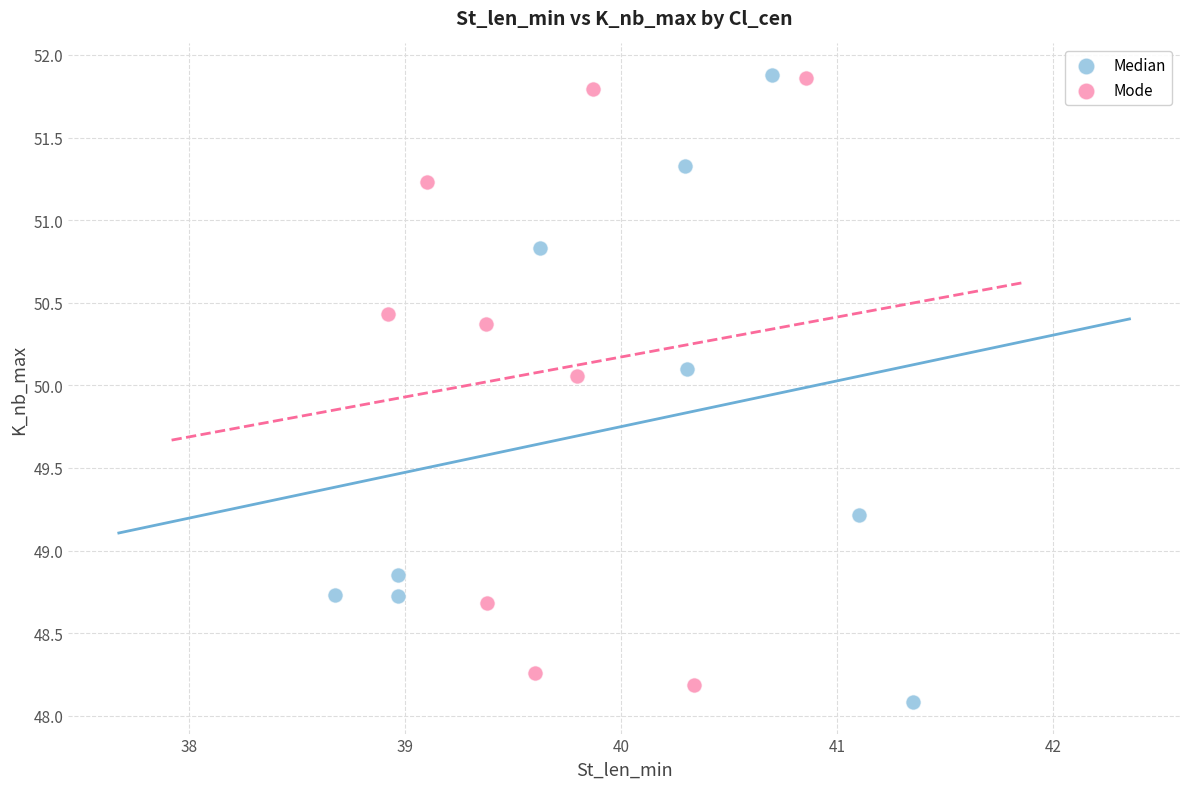

Which series contains the lowest Y value?

Median